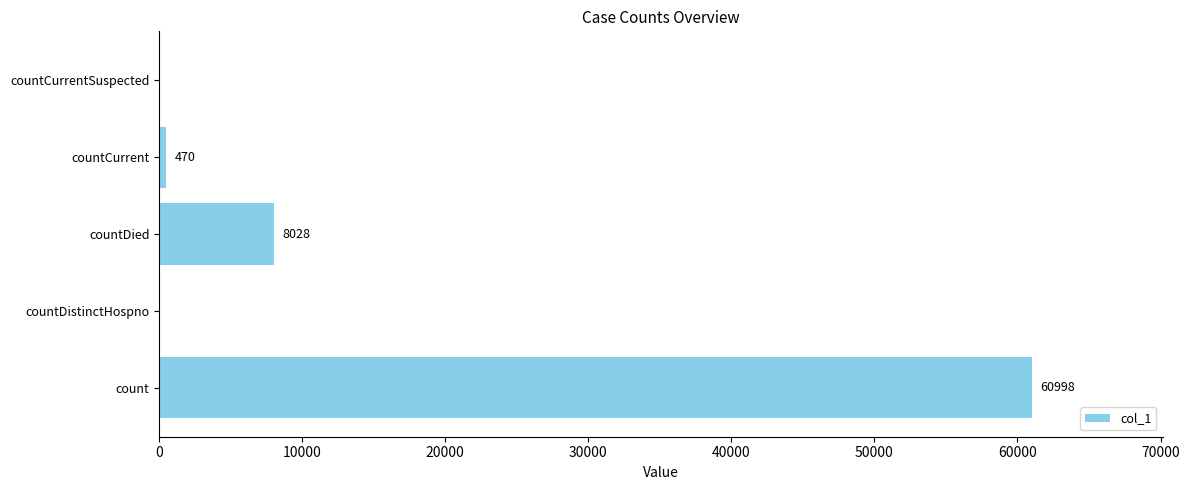

What is the sum of all values?

69496